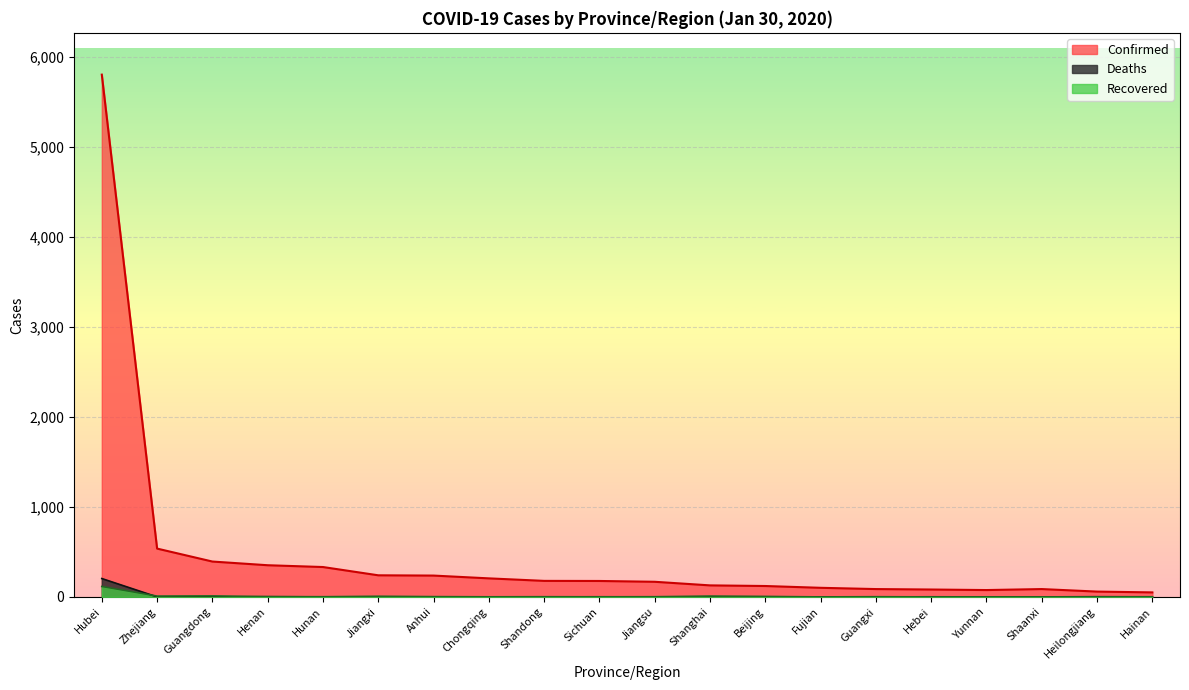

What position from the left is Hainan?

20